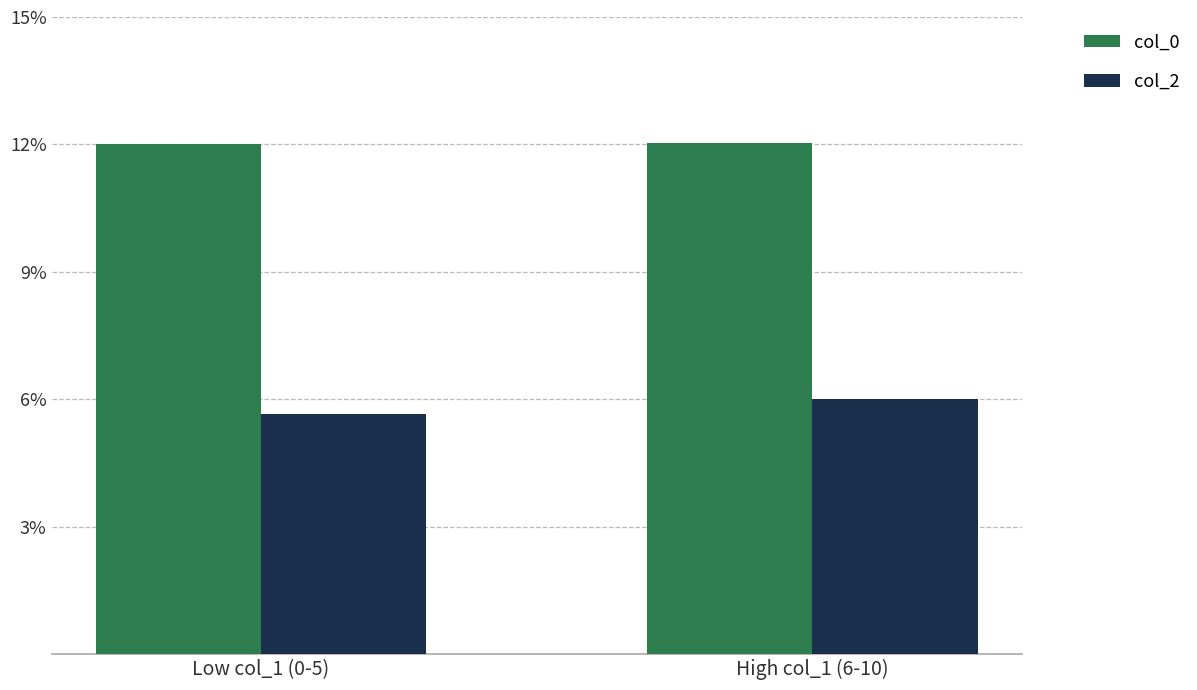

What value does the col_2 series have at High col_1 (6-10)?

6.0